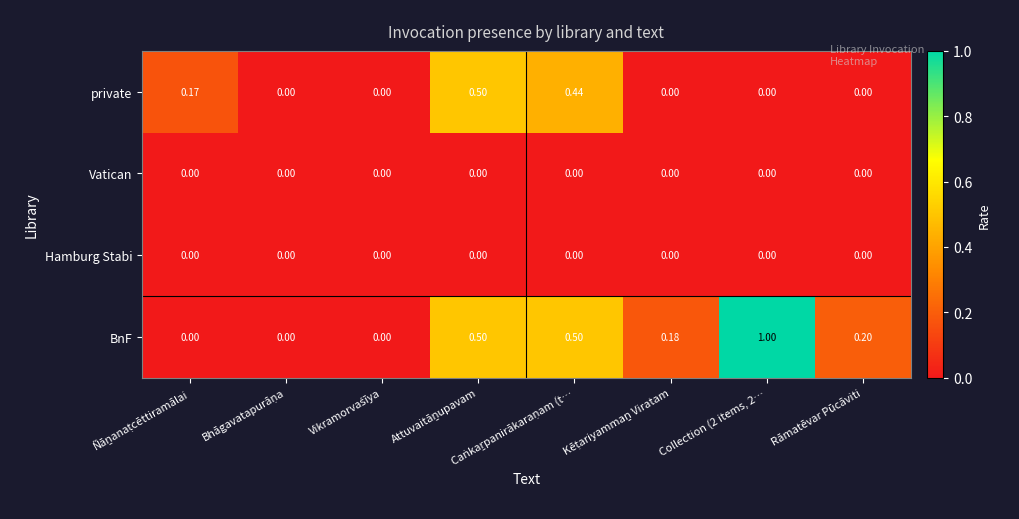

Which series has the largest range (max minus min)?

BnF